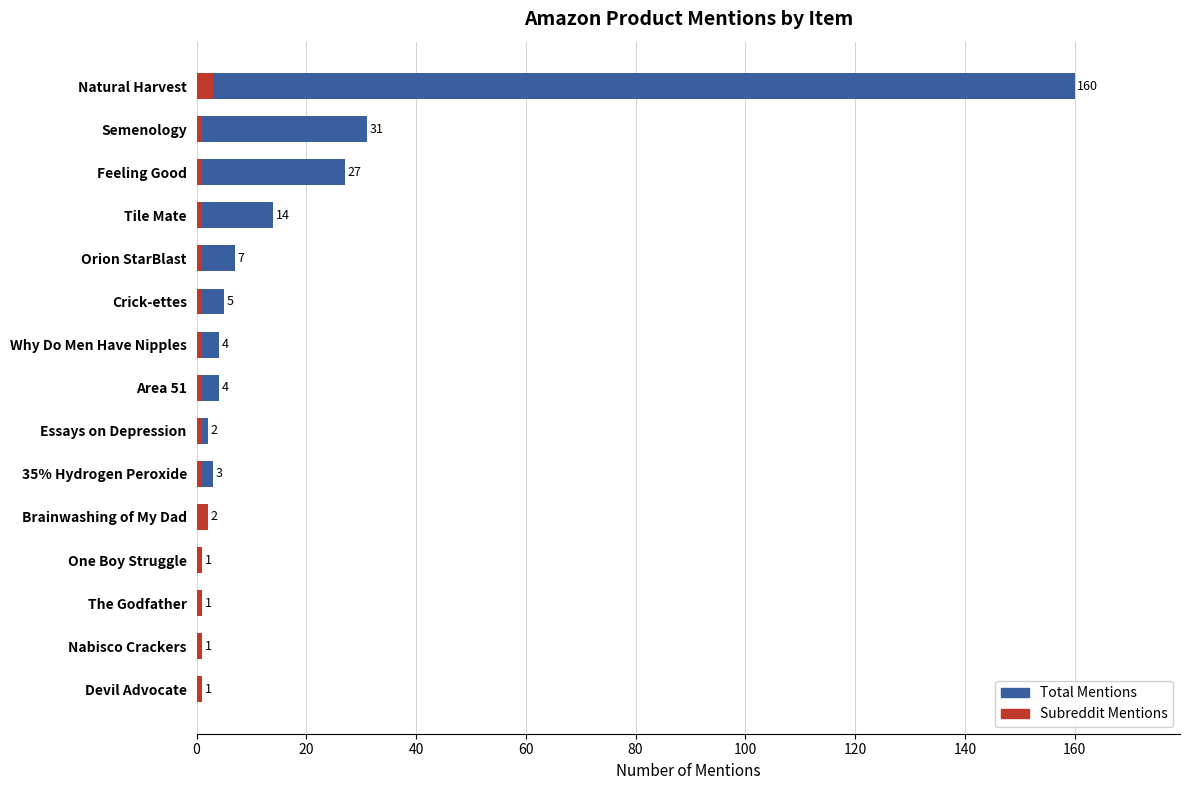

Count the number of categories in the chart.

15